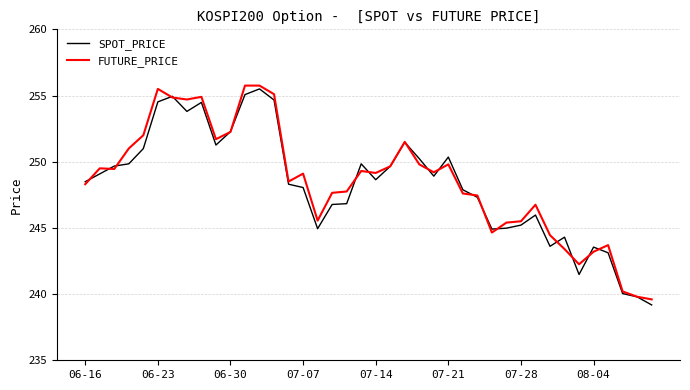

True or false: FUTURE_PRICE and SPOT_PRICE cross at least once.

True